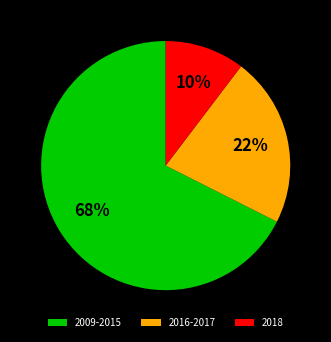

How many slices are in this pie chart?

3